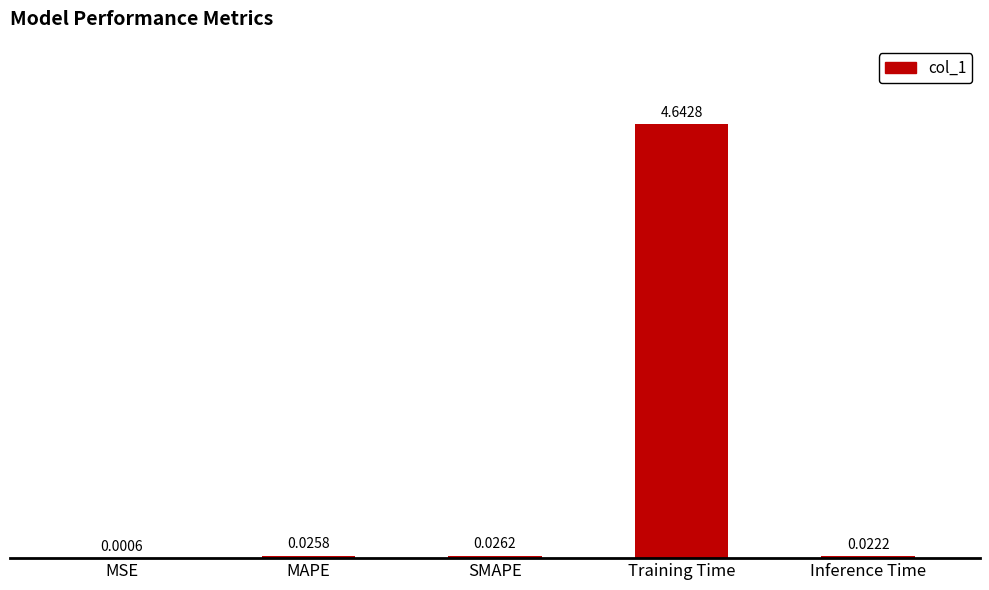

What is the sum of the values at Inference Time and Training Time?

4.7